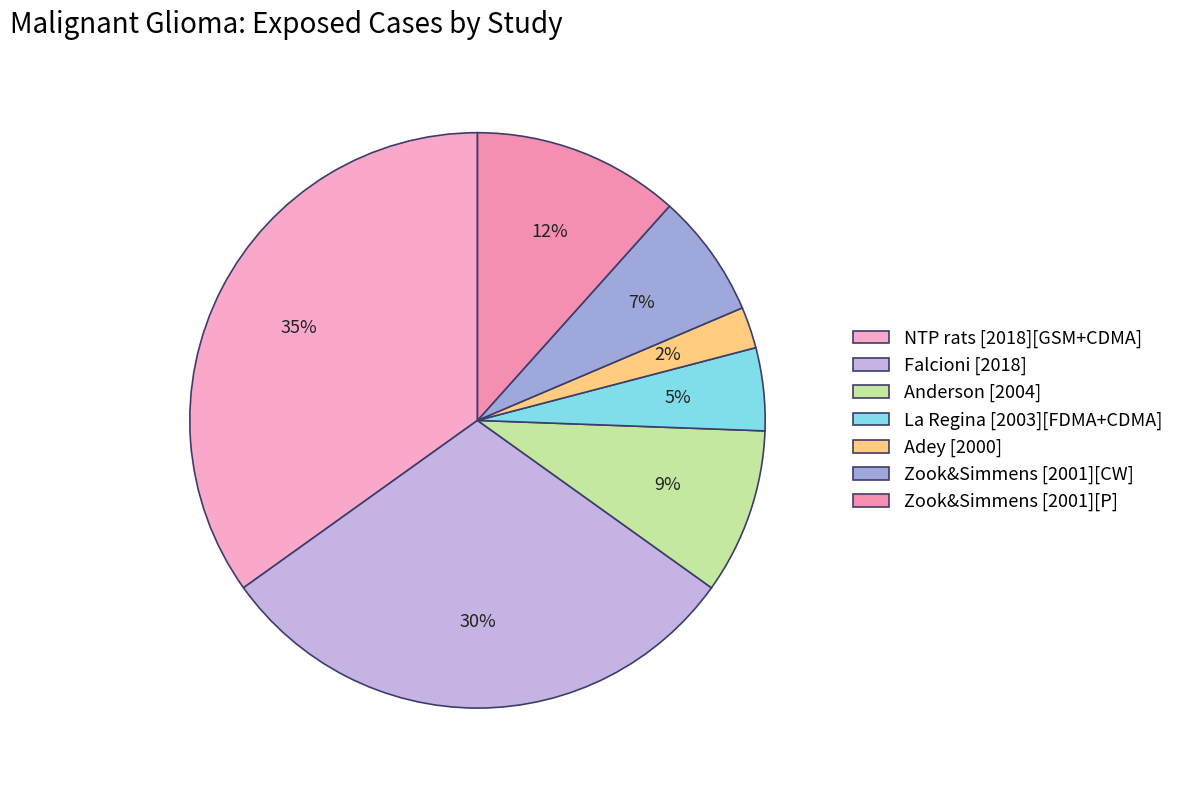

Which slice is the smallest?

Adey [2000]